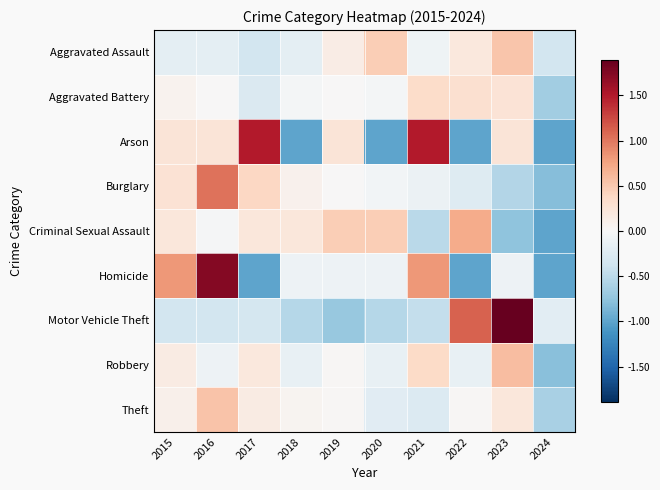

Which category has the highest value across all series?

2023